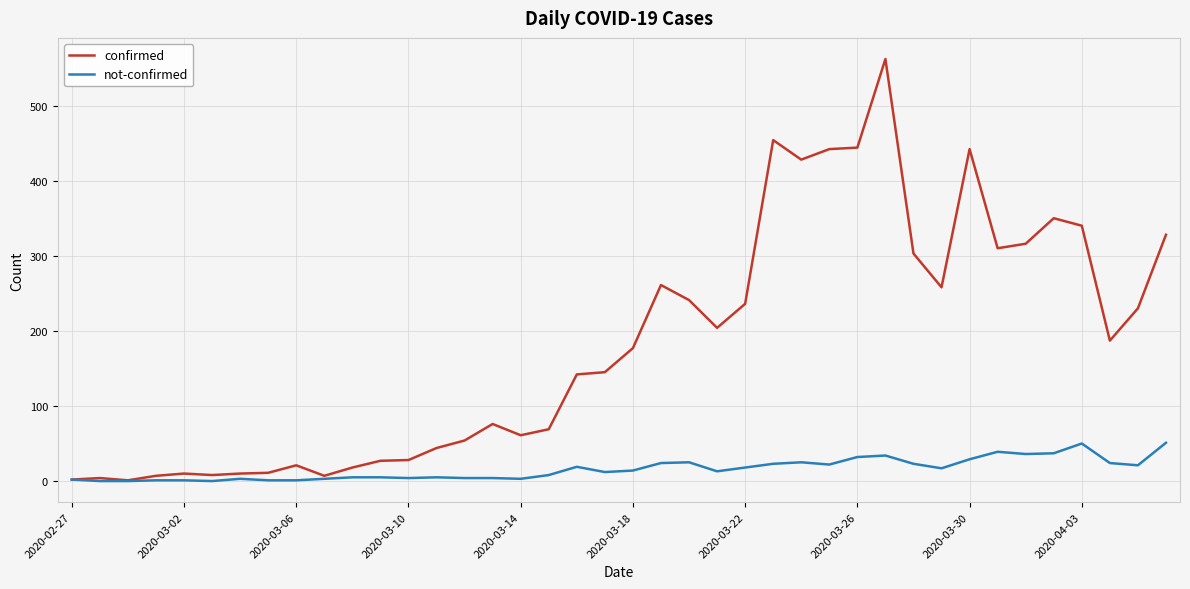

What is the maximum value shown in the chart?

562